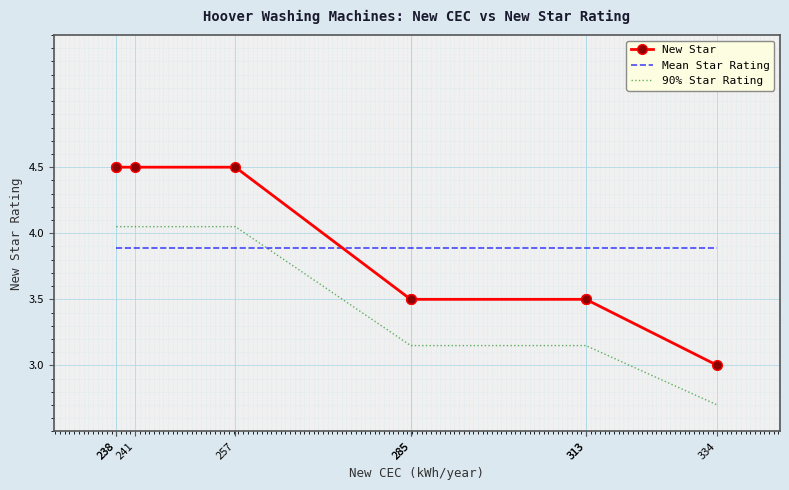

True or false: New Star has a value of 3.5 at 285.

True